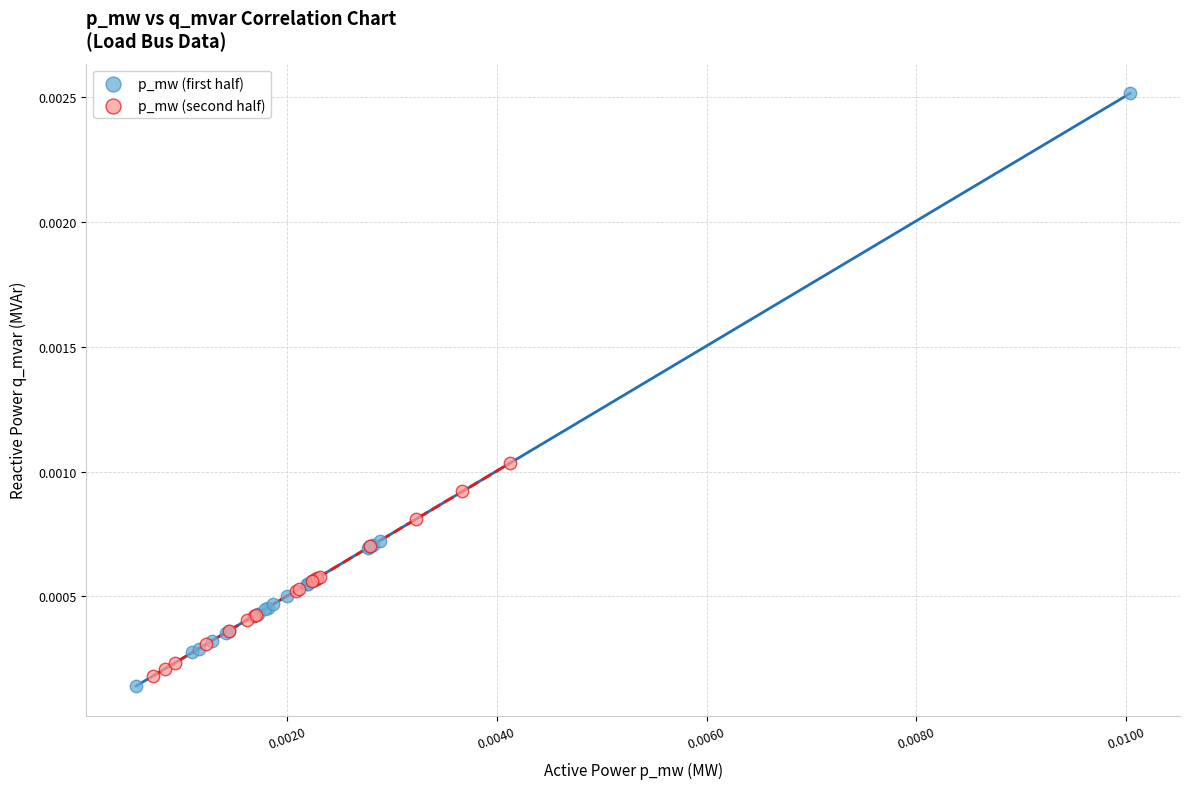

Which series contains the lowest Y value?

p_mw (first half)